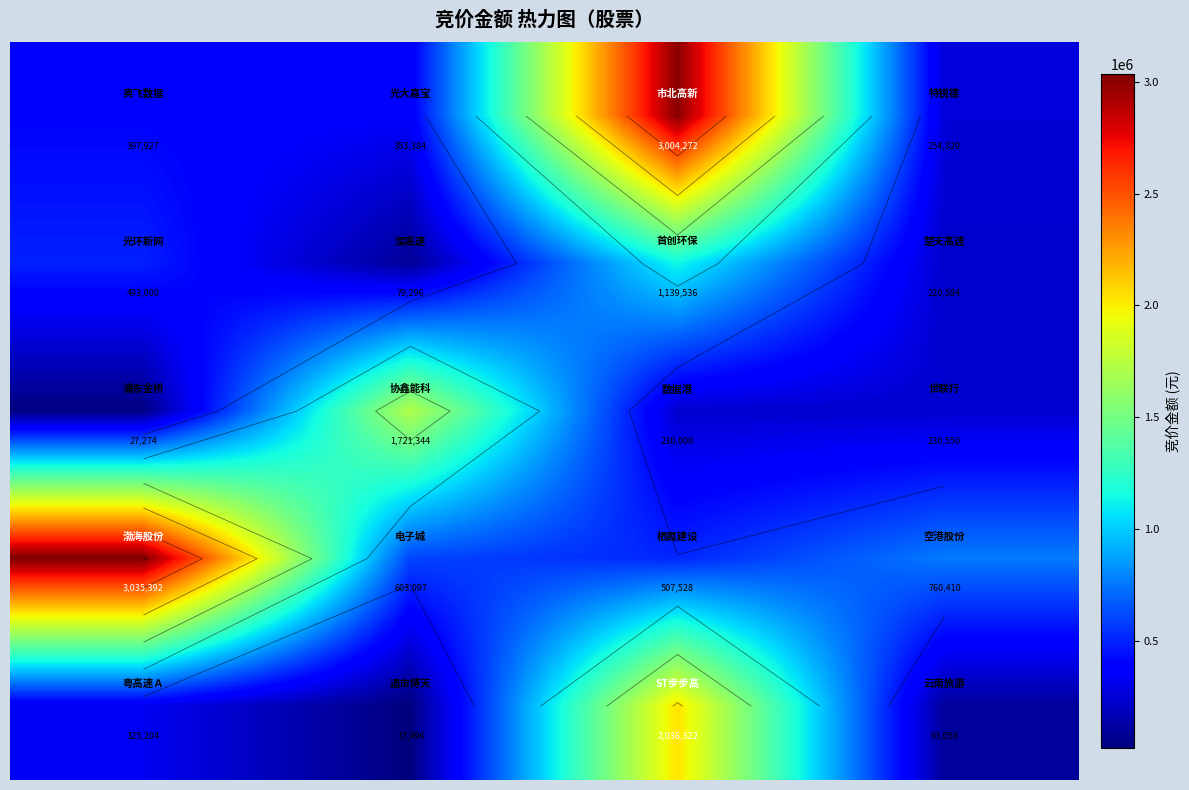

How many data points does each series have?

4